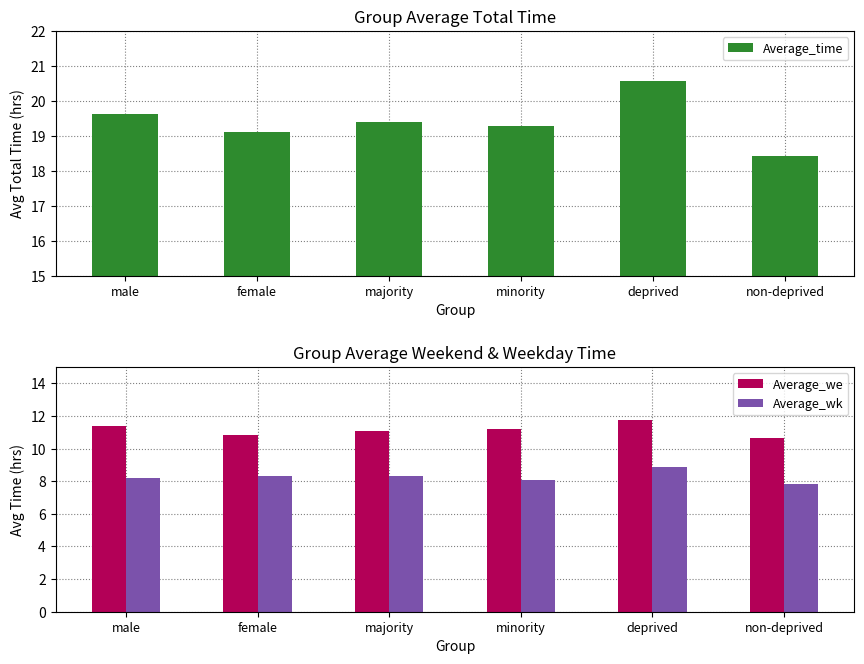

What is the spread (max minus min) of values at non-deprived?

10.6